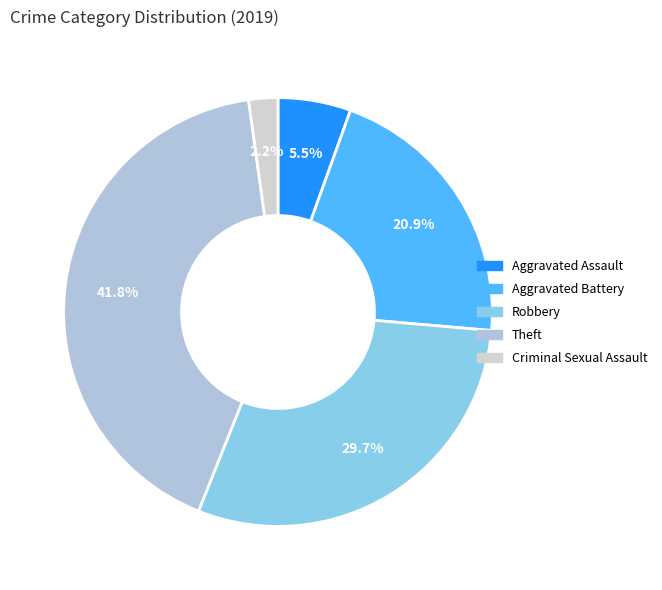

Count the number of slices in the pie.

5